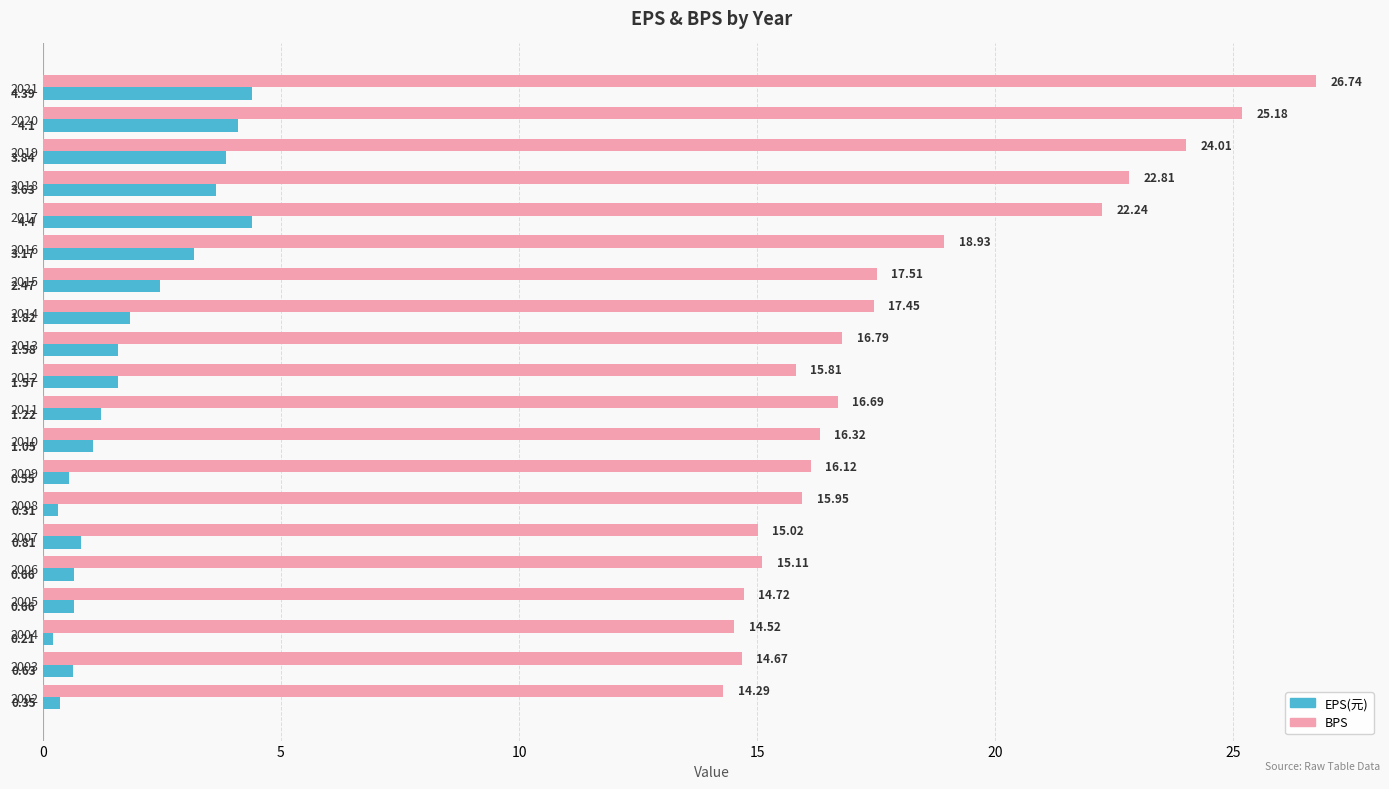

List the labels in order of BPS value, largest first.

2021, 2020, 2019, 2018, 2017, 2016, 2015, 2014, 2013, 2011, 2010, 2009, 2008, 2012, 2006, 2007, 2005, 2003, 2004, 2002